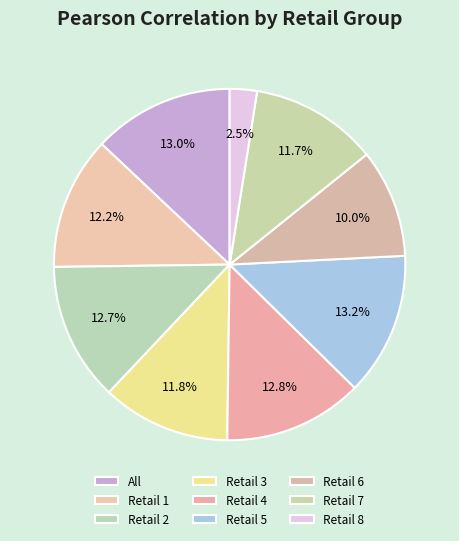

What is the largest slice in the pie chart?

5